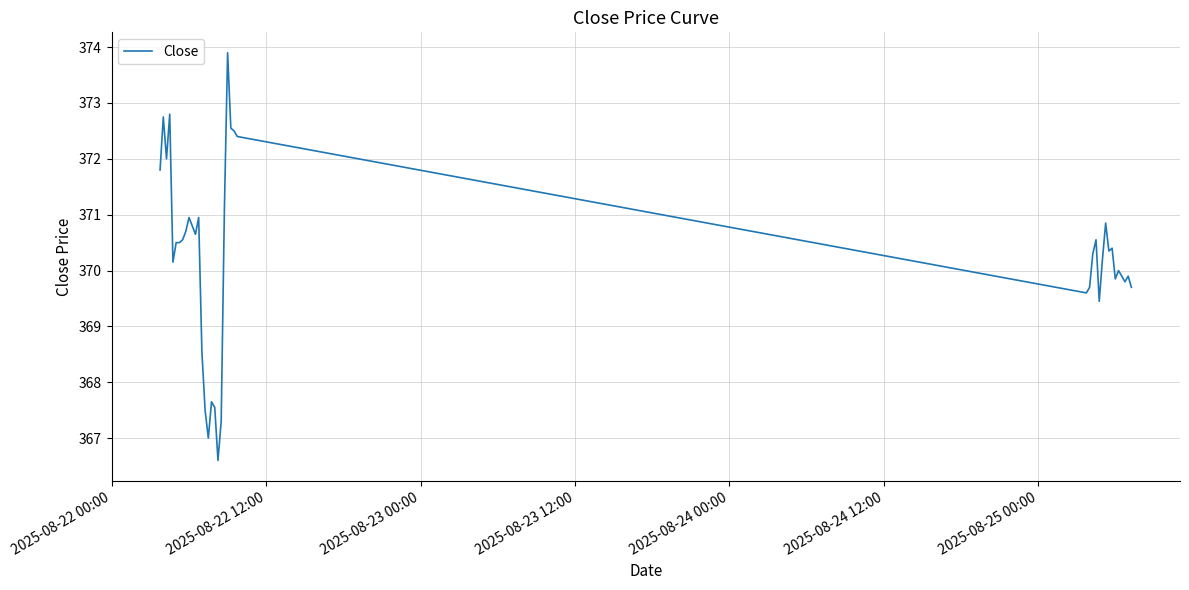

What is the smallest value displayed?

366.6